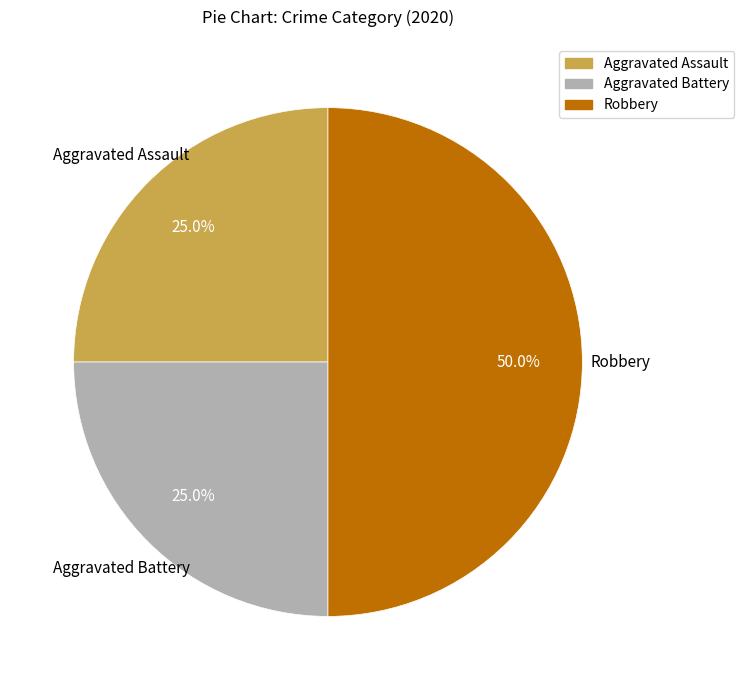

To the nearest percent, what portion does Aggravated Assault represent?

25%